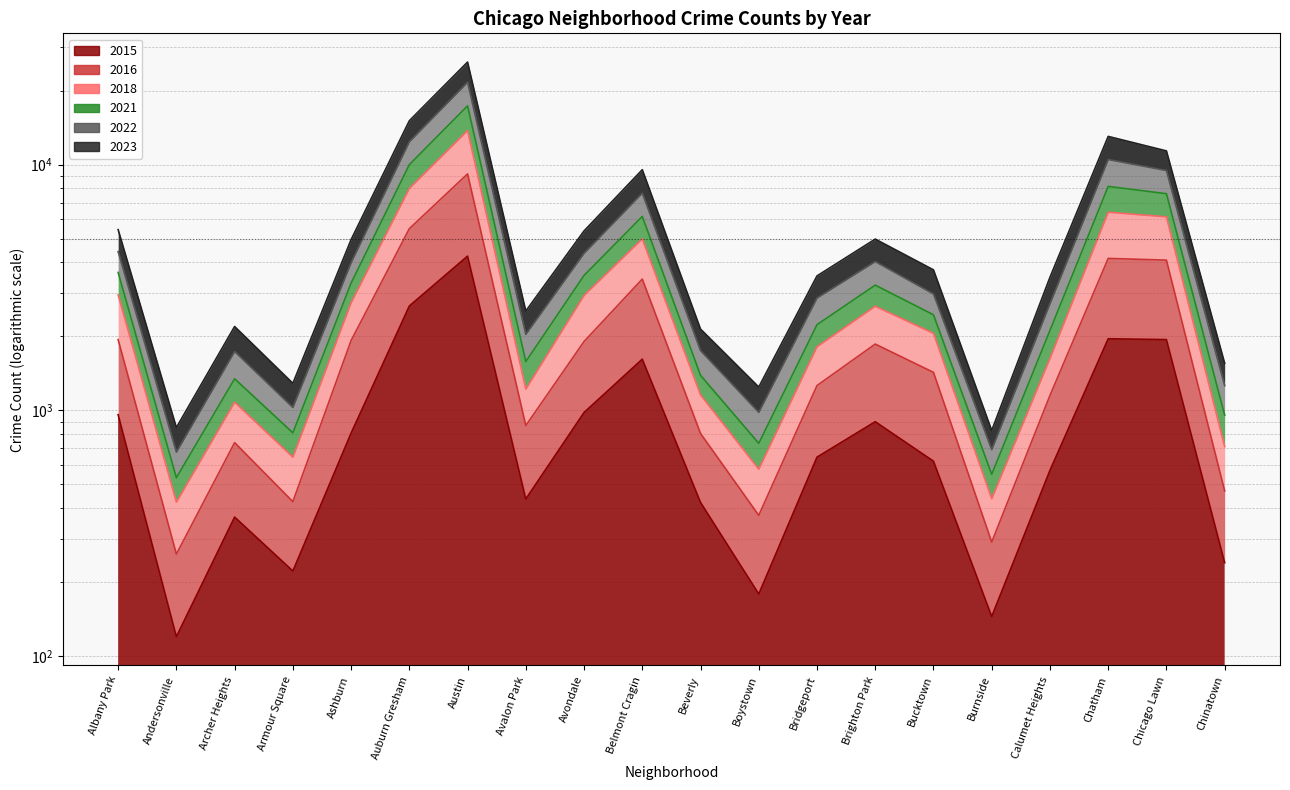

Where does the 2015 series first go above 645?

Albany Park